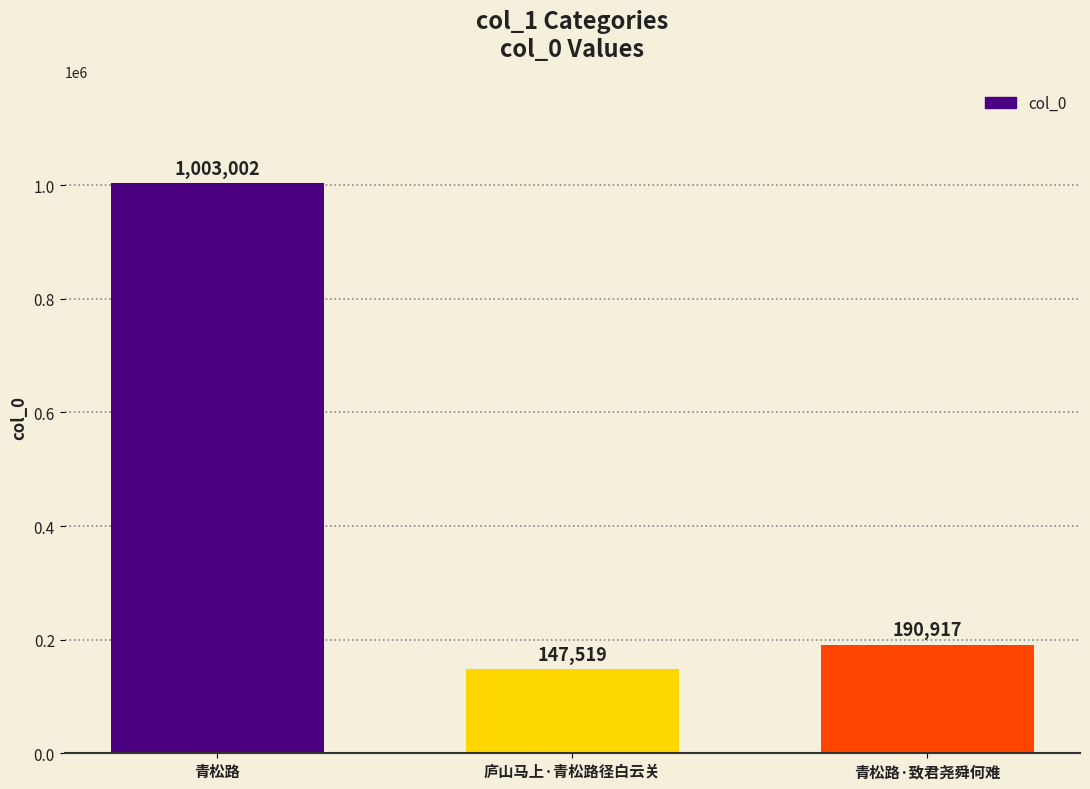

Rank the categories by value from lowest to highest.

庐山马上·青松路径白云关, 青松路·致君尧舜何难, 青松路